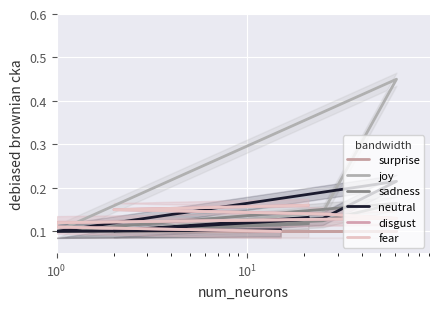

What is the highest value of the sadness series?

0.2